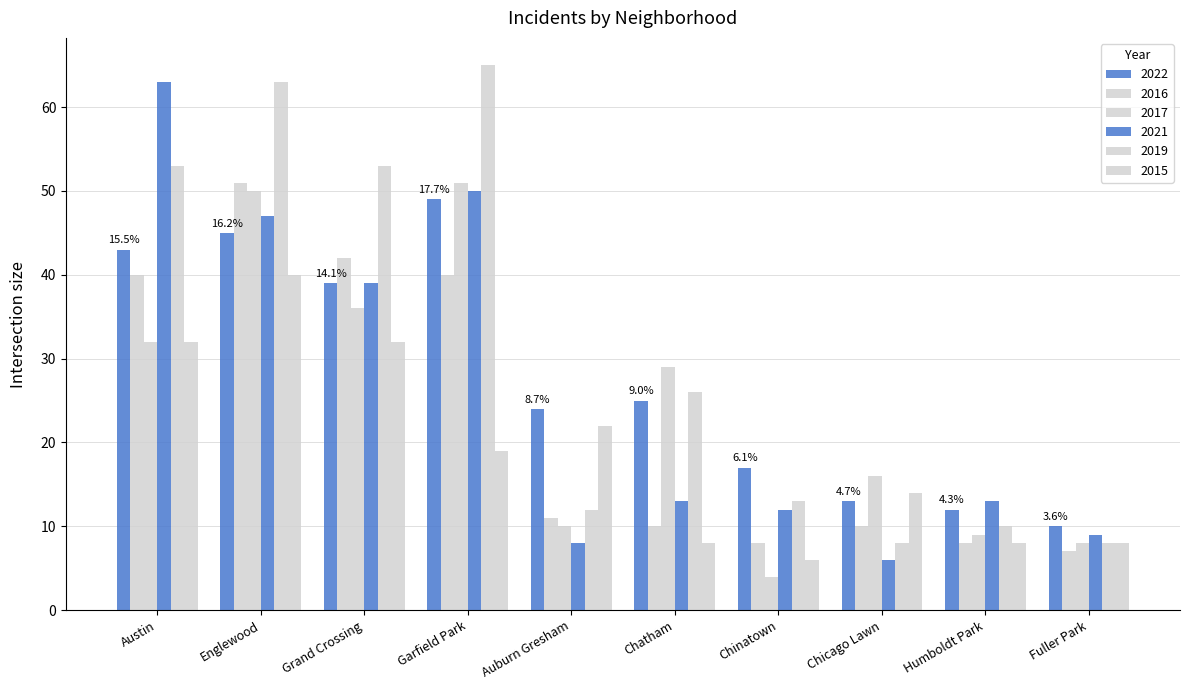

At how many categories does at least one series exceed 51?

4